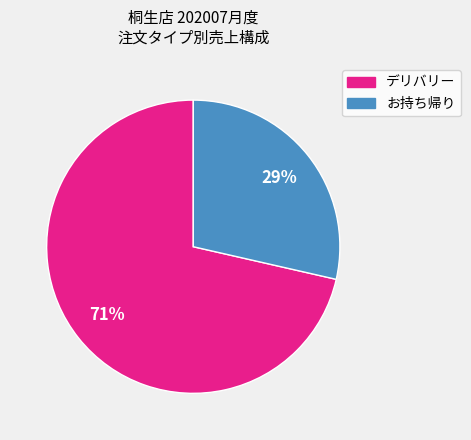

To the nearest percent, what is the average slice percentage?

50%